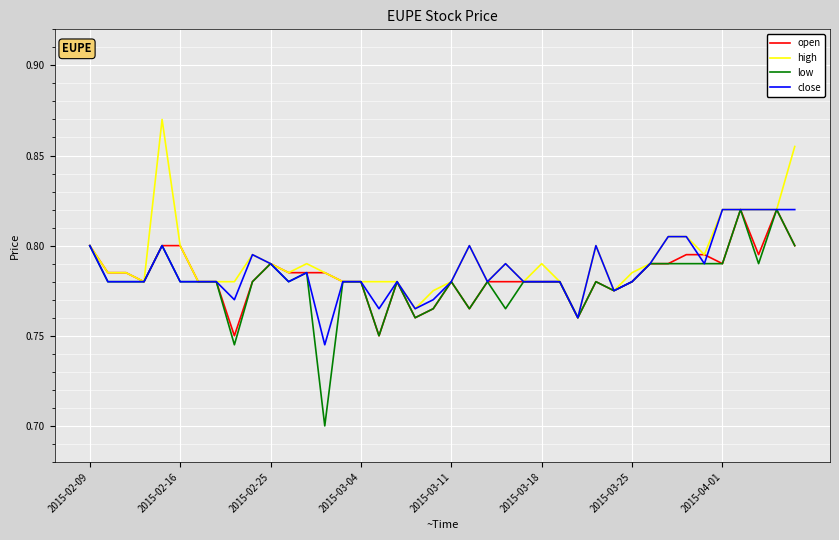

What is the sum of all close values?

31.5